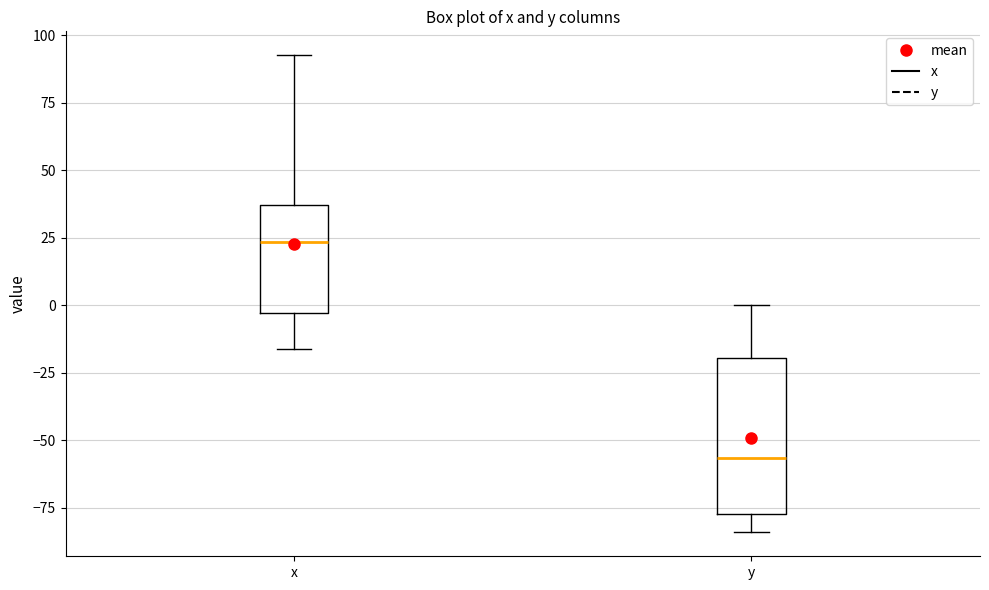

Which box is the tallest, from its lower edge to its upper edge?

y